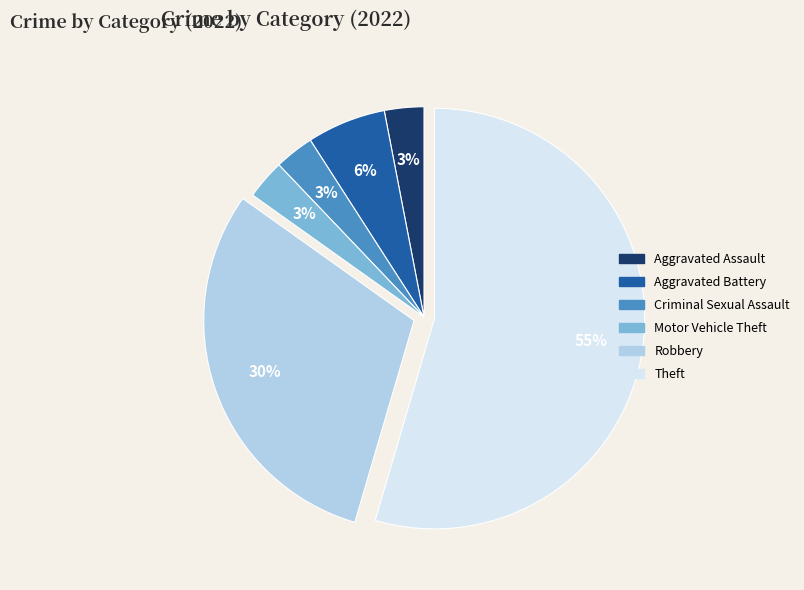

Is the sum of Theft and Motor Vehicle Theft greater than half?

Yes